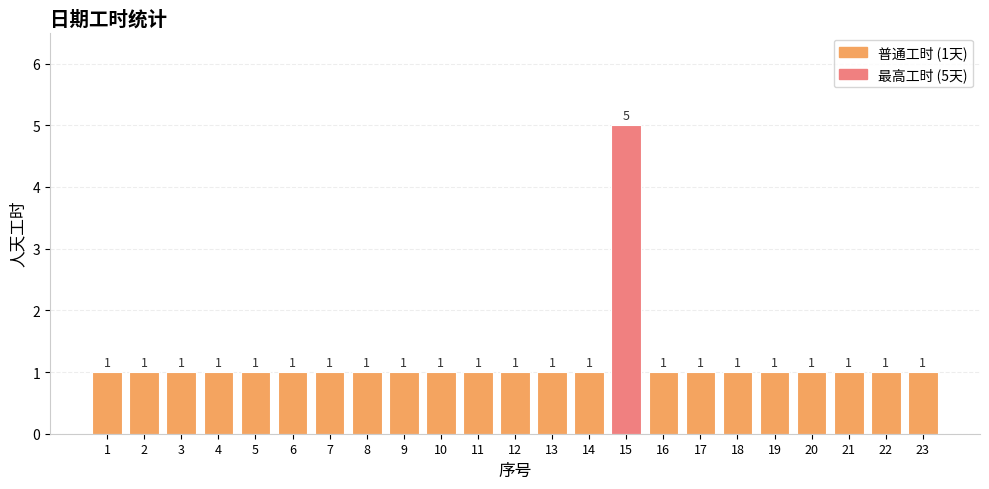

What is the value of the 19th bar from the left?

1